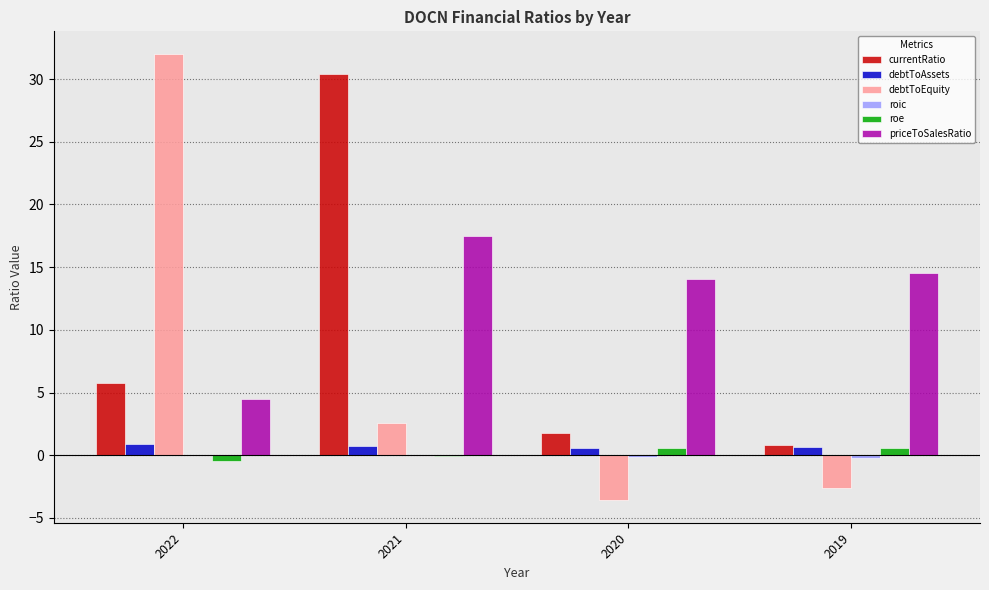

Which series has the largest range (max minus min)?

debtToEquity